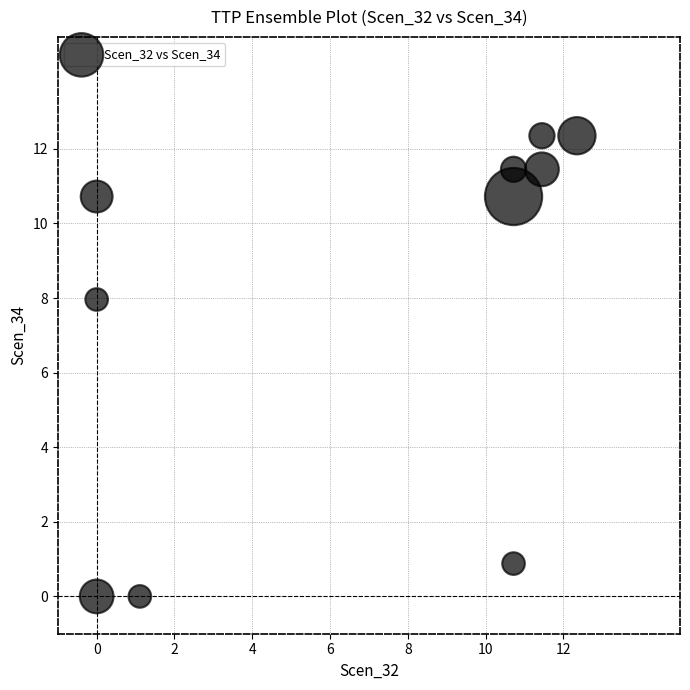

What is the average X value?

6.9